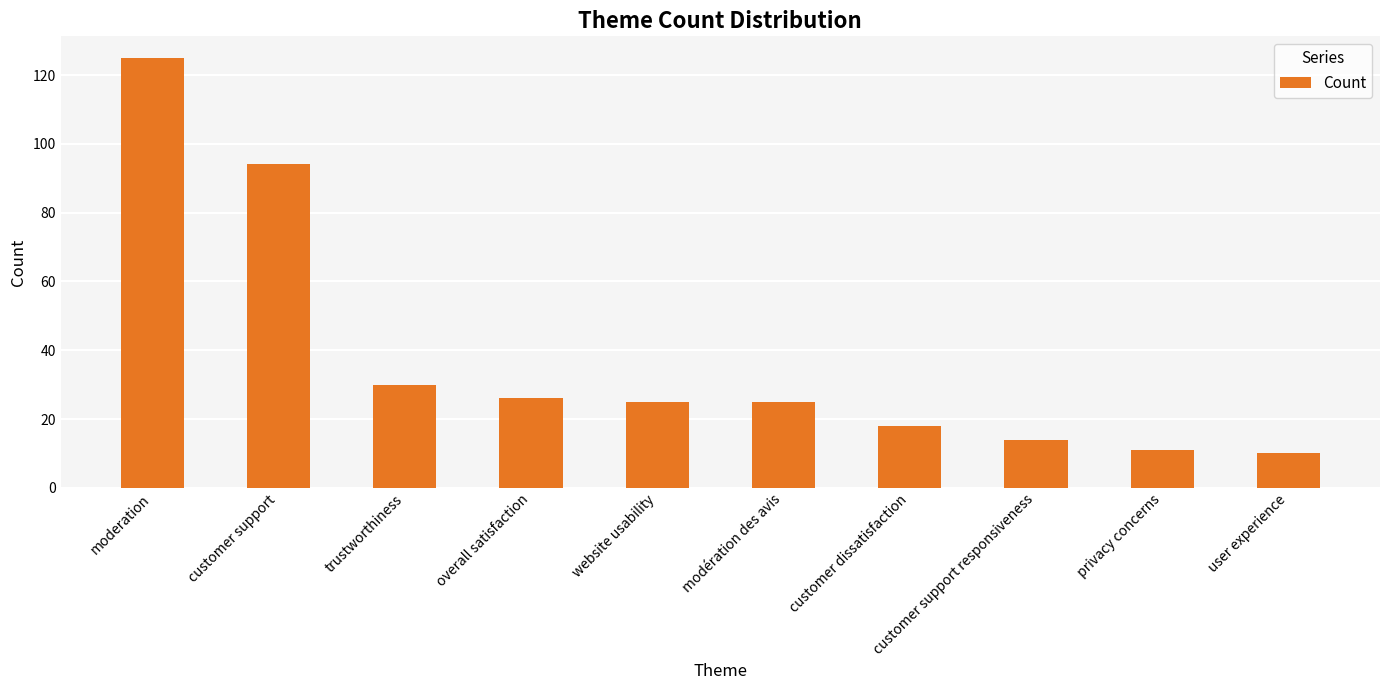

Approximately how many times larger is the value at trustworthiness compared to customer dissatisfaction?

1.7